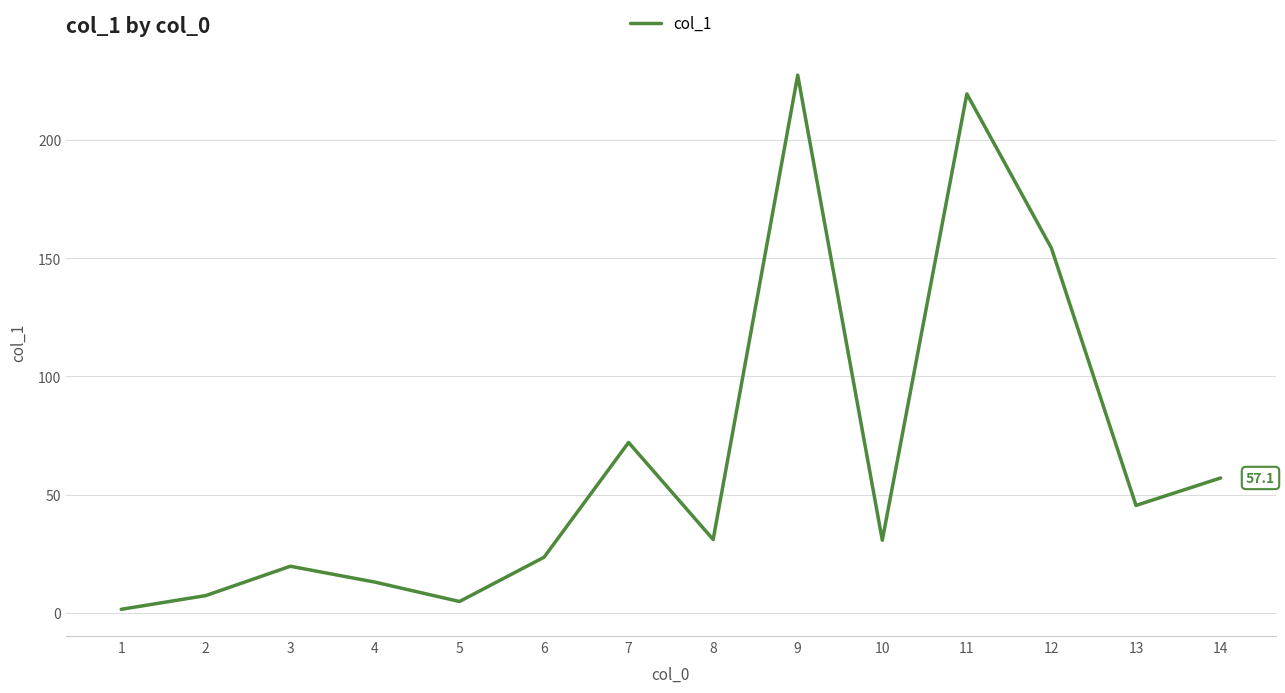

What is the greatest value displayed?

227.3